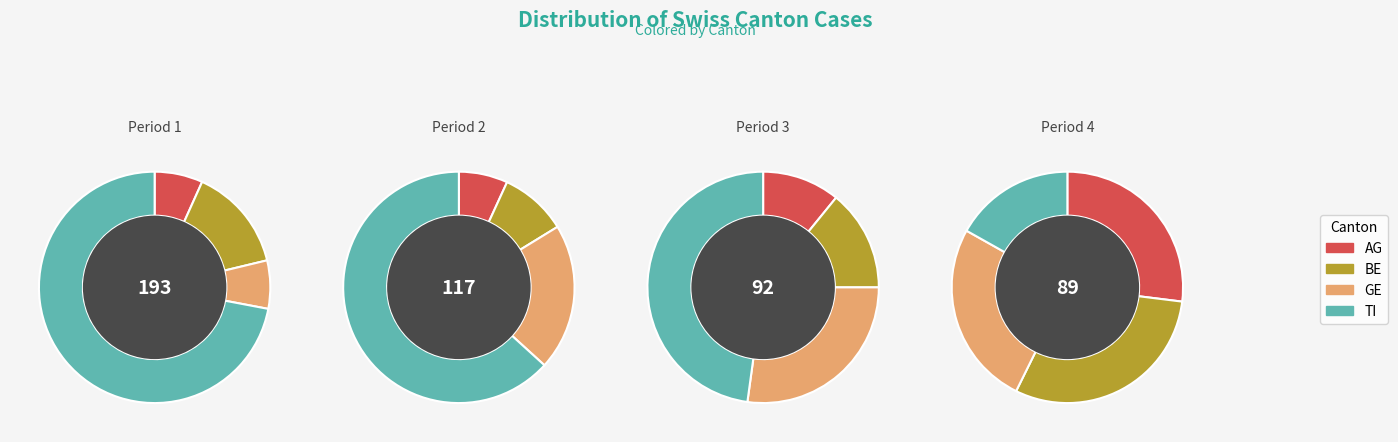

Which series has the largest range (max minus min)?

TI